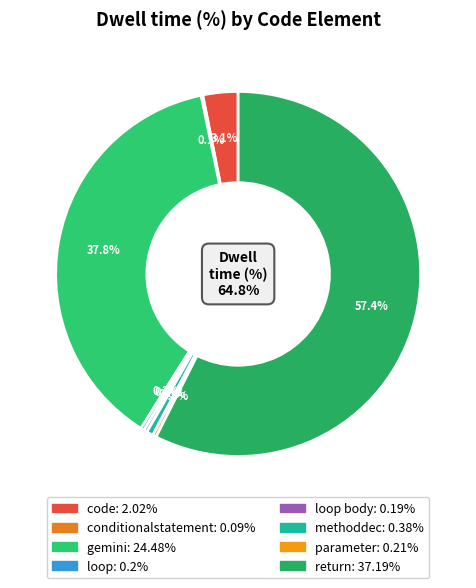

Count the number of slices in the pie.

8